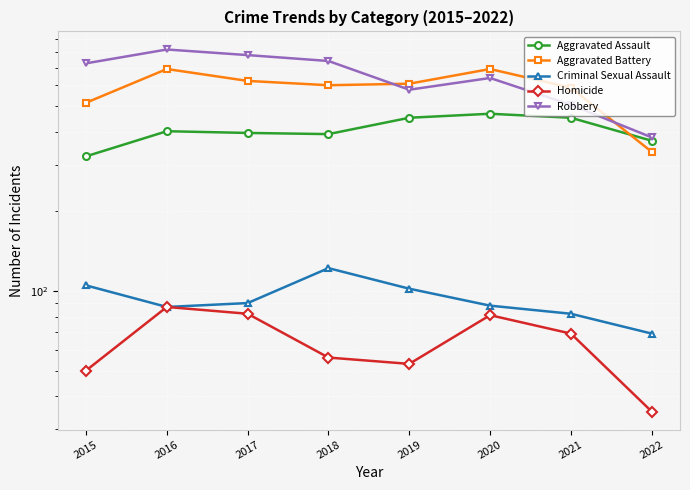

Count the number of data series in this chart.

5